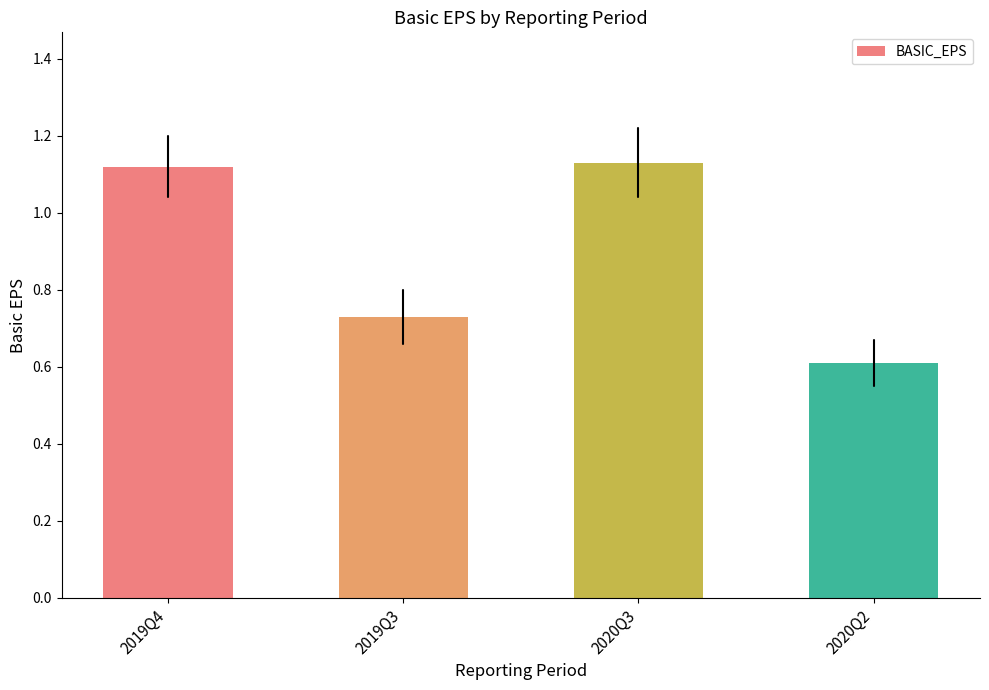

Which label corresponds to the smallest value in the chart?

2020Q2